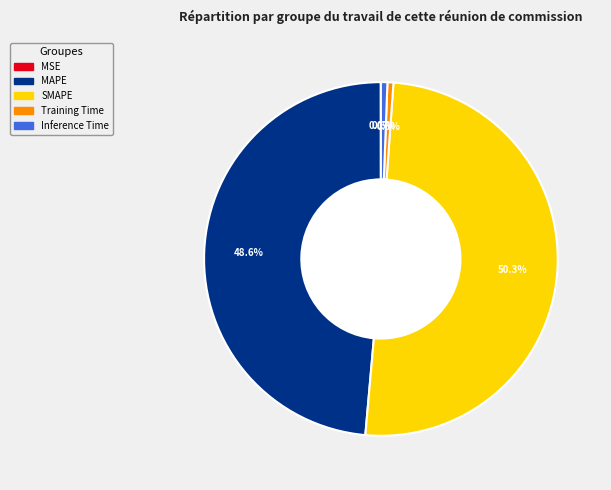

To the nearest percent, what portion does MAPE represent?

49%